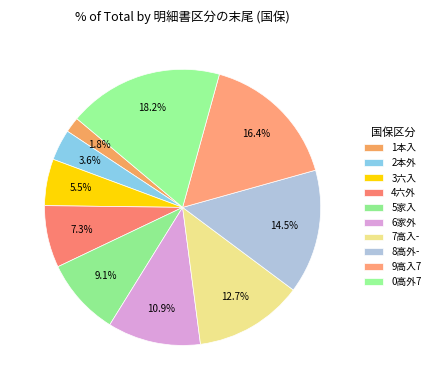

What portion of the pie excludes 0高外7?

81.8%